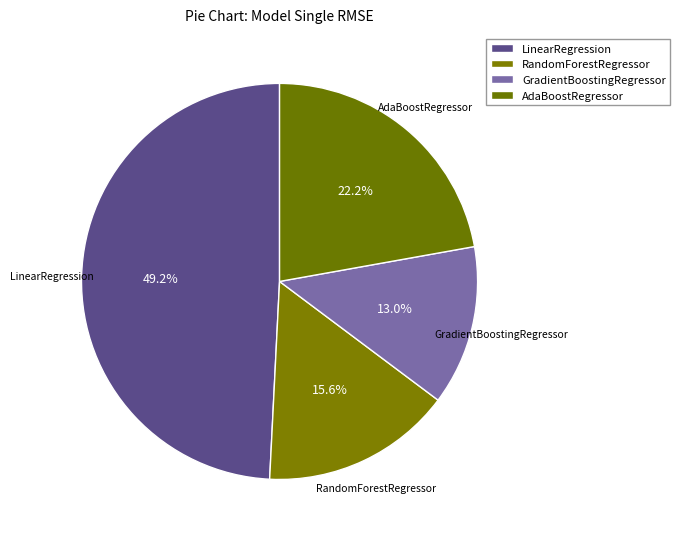

Count the number of slices in the pie.

4